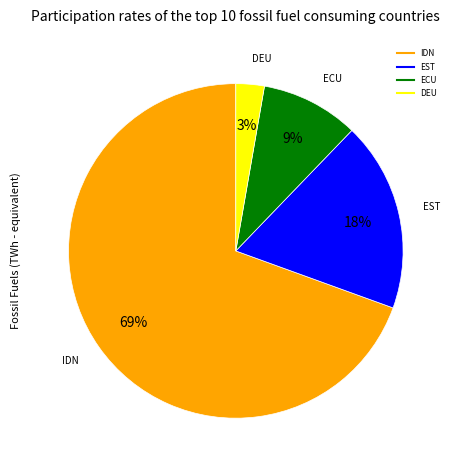

Is there a majority slice in this chart?

Yes